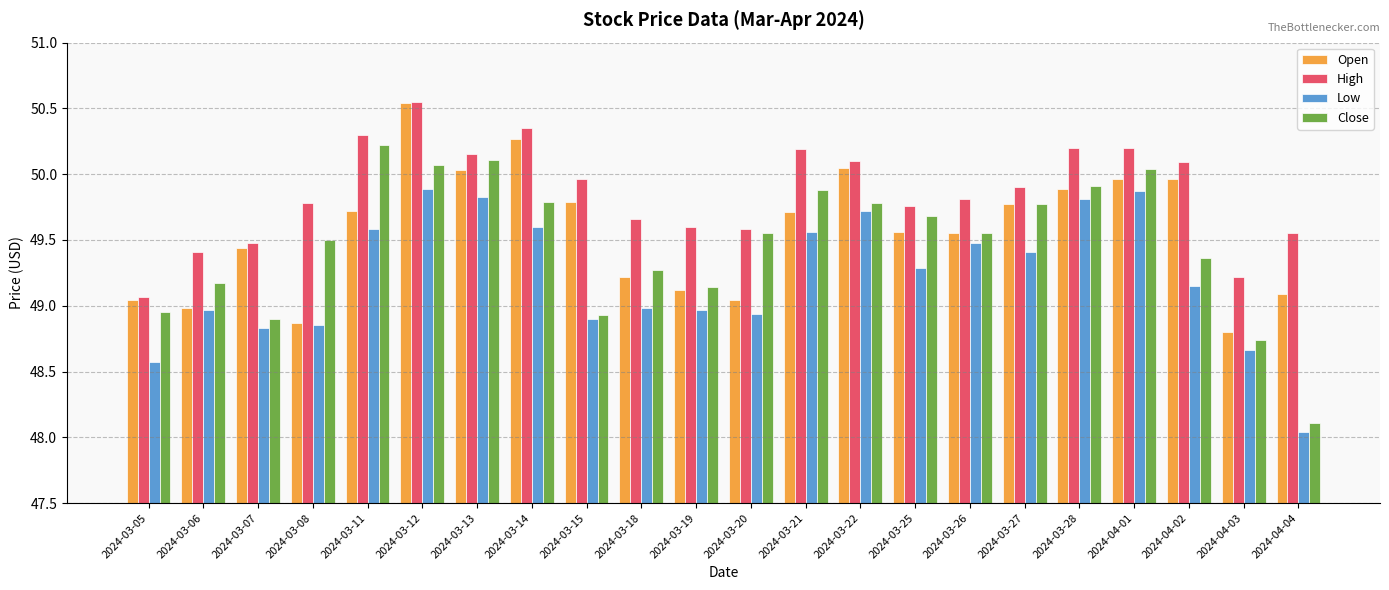

Between 2024-03-18 and 2024-03-21, which series saw the biggest shift?

Close